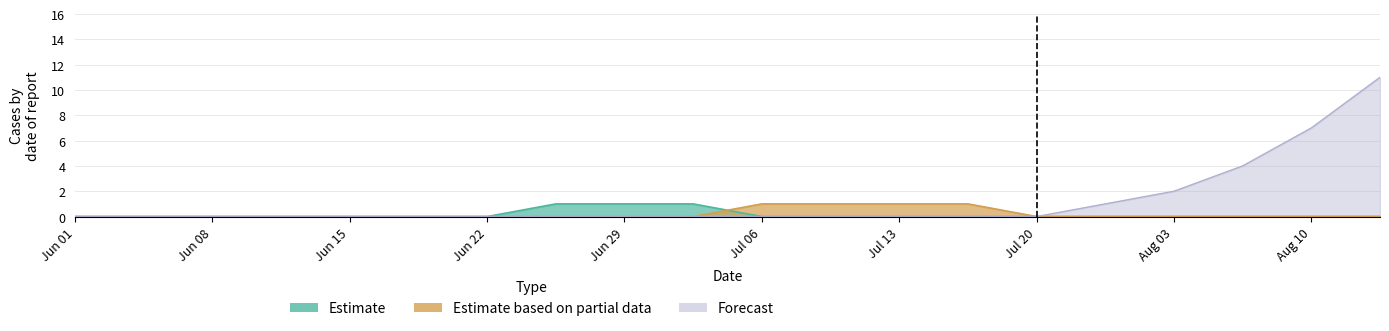

Which series has the largest total across all categories?

Forecast